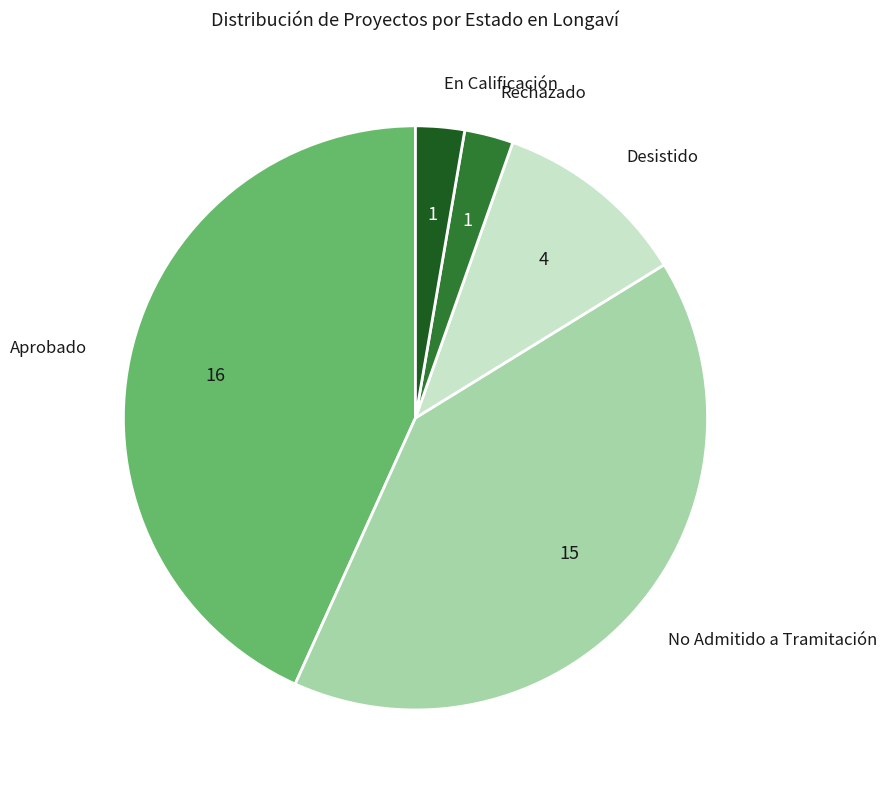

Is there a majority slice in this chart?

No